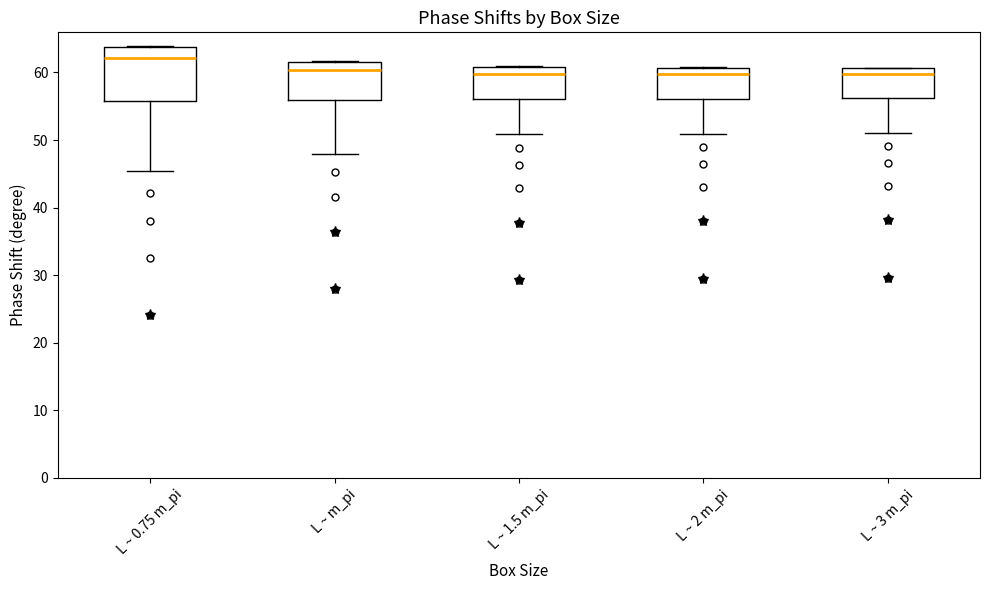

Reading left to right, read every box against the y-axis: the position of its median line, the range the box covers, and the ends of its whiskers. The values are not printed on the chart, so give them approximately, as read against the axis.

L ~ 0.75 m_pi: median 62, box 56 to 64, whiskers 45 to 64
L ~ m_pi: median 60, box 56 to 62, whiskers 48 to 62
L ~ 1.5 m_pi: median 60, box 56 to 61, whiskers 51 to 61
L ~ 2 m_pi: median 60, box 56 to 61, whiskers 51 to 61
L ~ 3 m_pi: median 60, box 56 to 61, whiskers 51 to 61